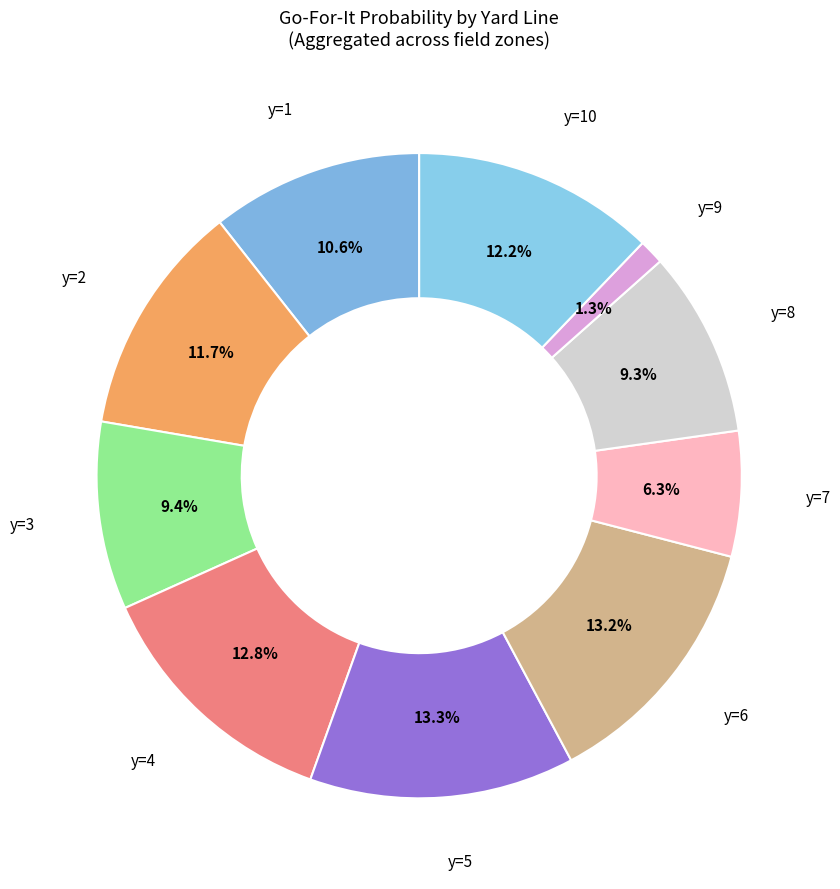

How many segments does this pie chart have?

10